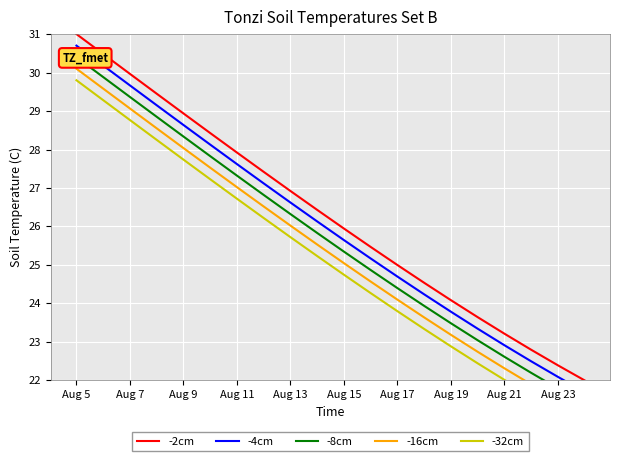

What is the minimum value shown in the chart?

20.8